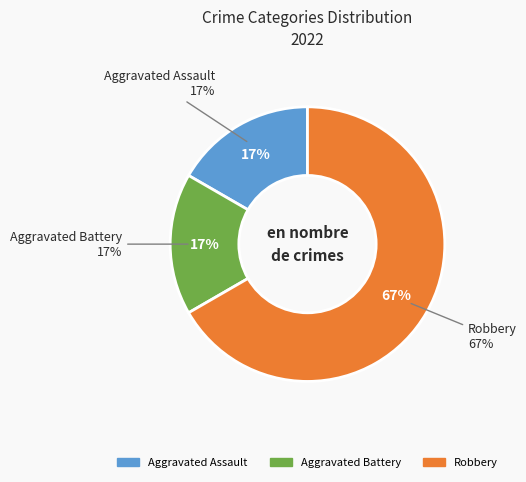

Count the number of slices in the pie.

3